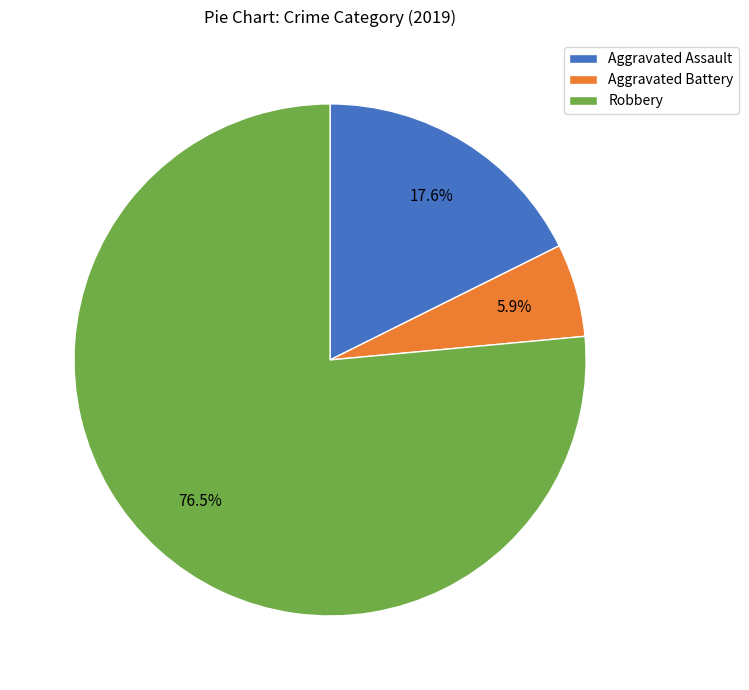

Does Robbery represent more than half of the total?

Yes